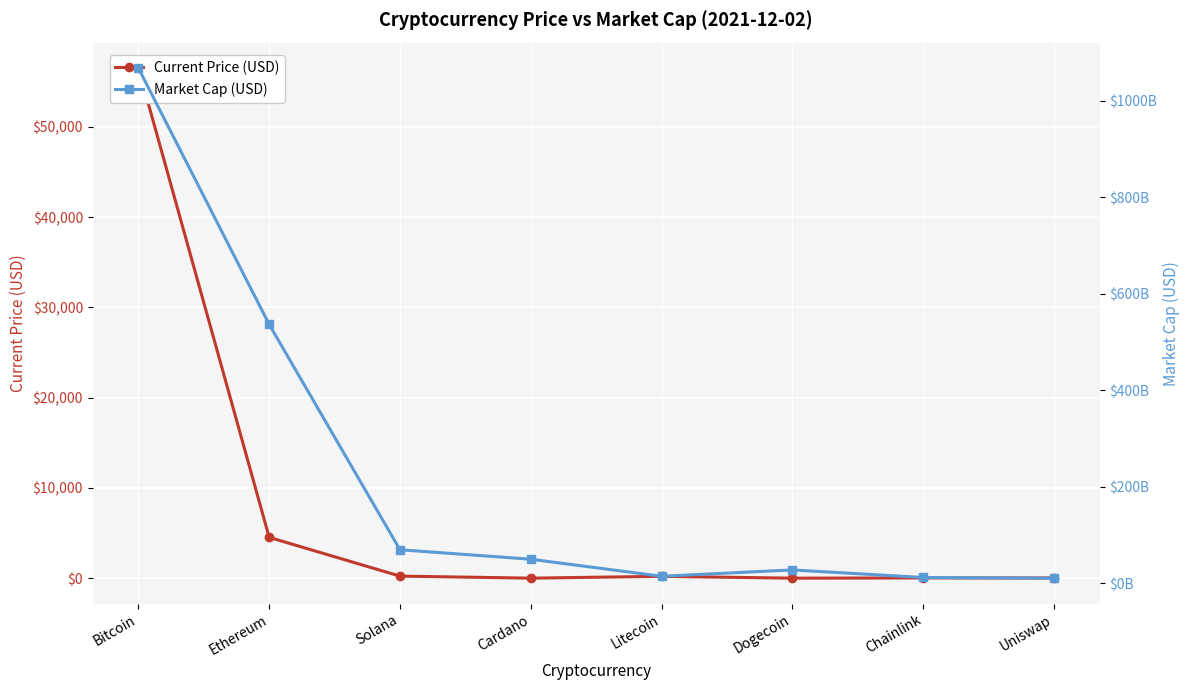

True or false: Current Price (USD) has a value of 334.6 at Litecoin.

False